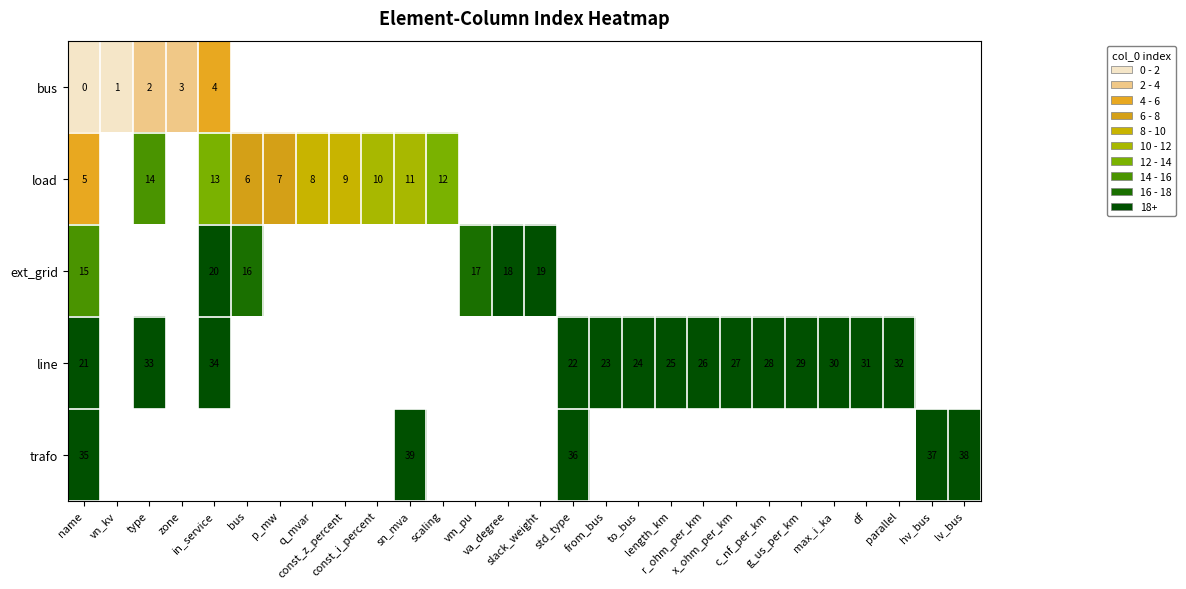

At which category does the chart reach its peak across all series?

sn_mva